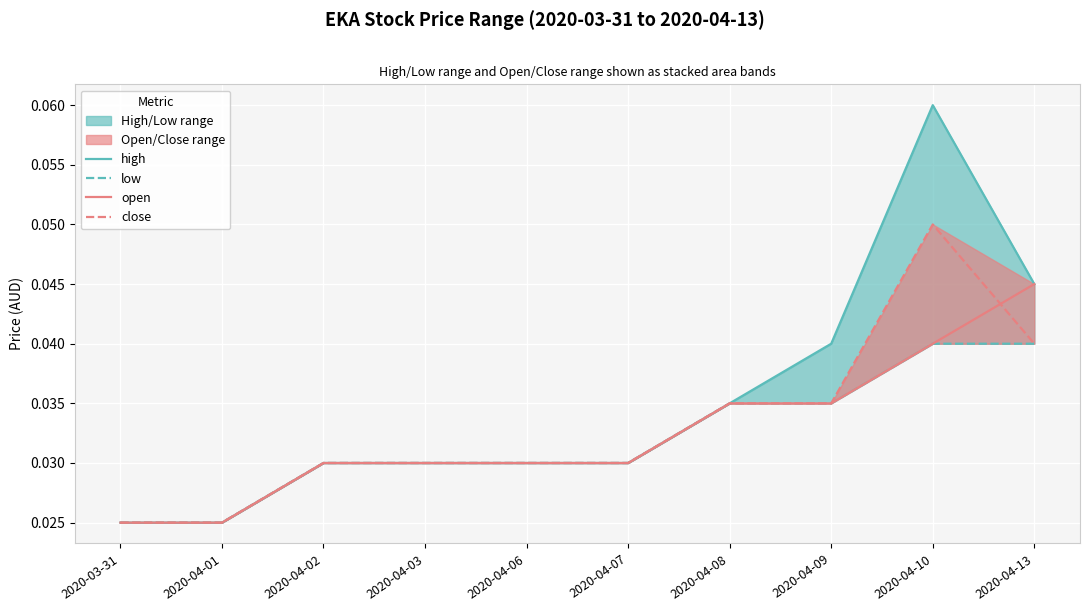

Where is open nearest to the value 0?

2020-03-31